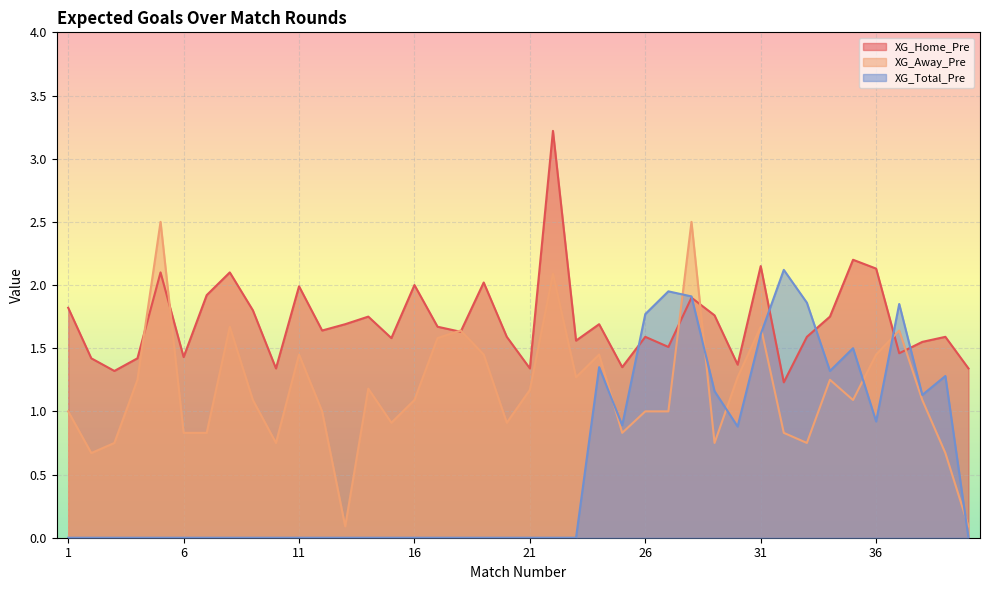

Where do XG_Home_Pre and XG_Total_Pre first cross each other?

25 and 26